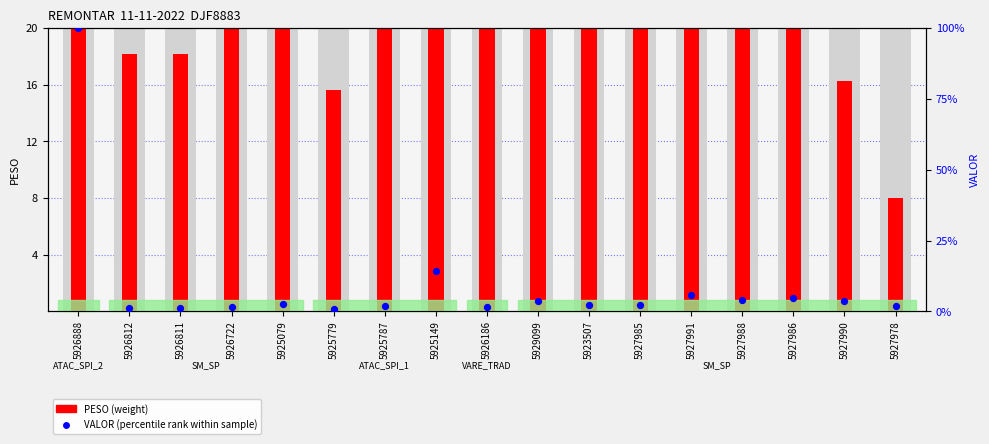

Is the value of PESO (weight) at 5927991 greater than the value of VALOR (percentile rank) at 5926186?

Yes